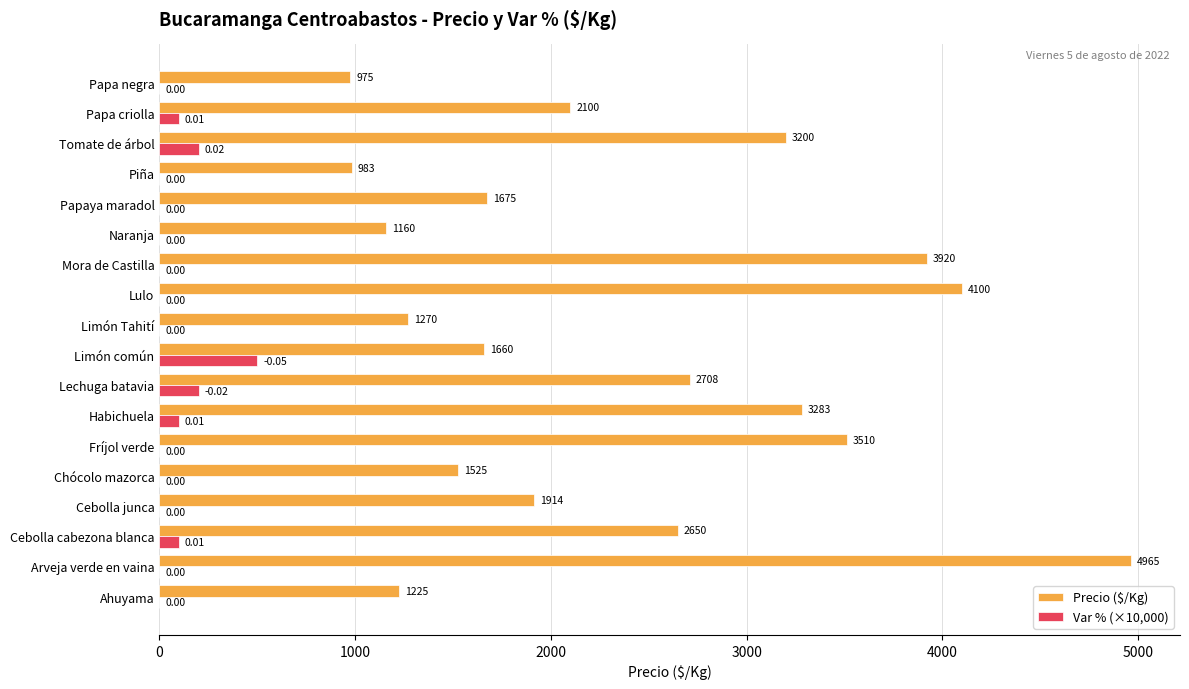

Which series has the largest total across all categories?

Precio ($/Kg)